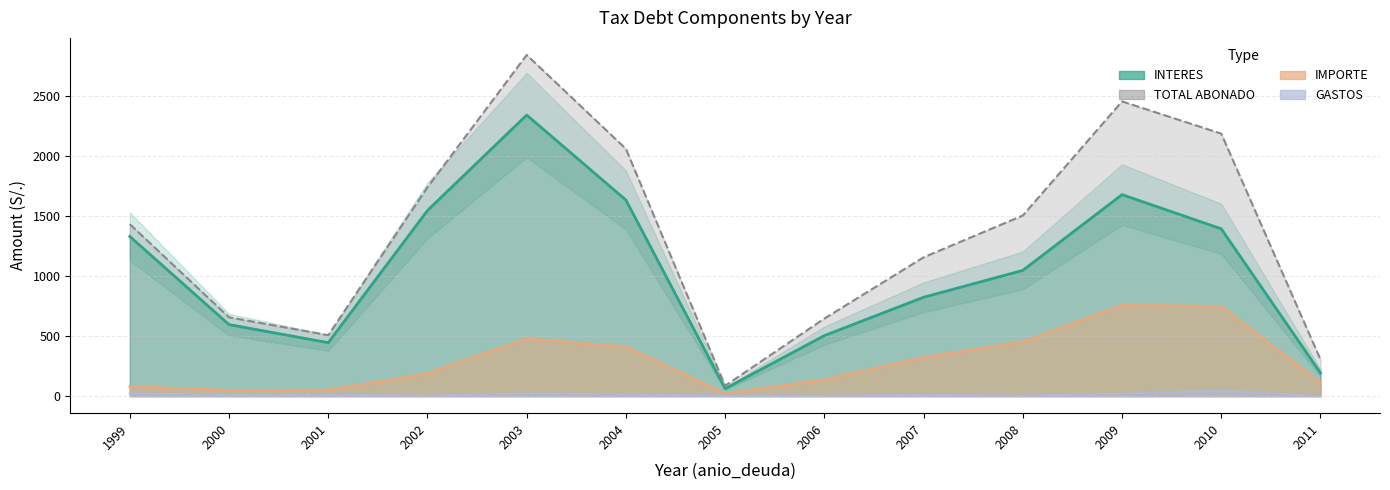

Rank the series by their maximum value, from lowest to highest.

GASTOS, IMPORTE, INTERES, TOTAL ABONADO